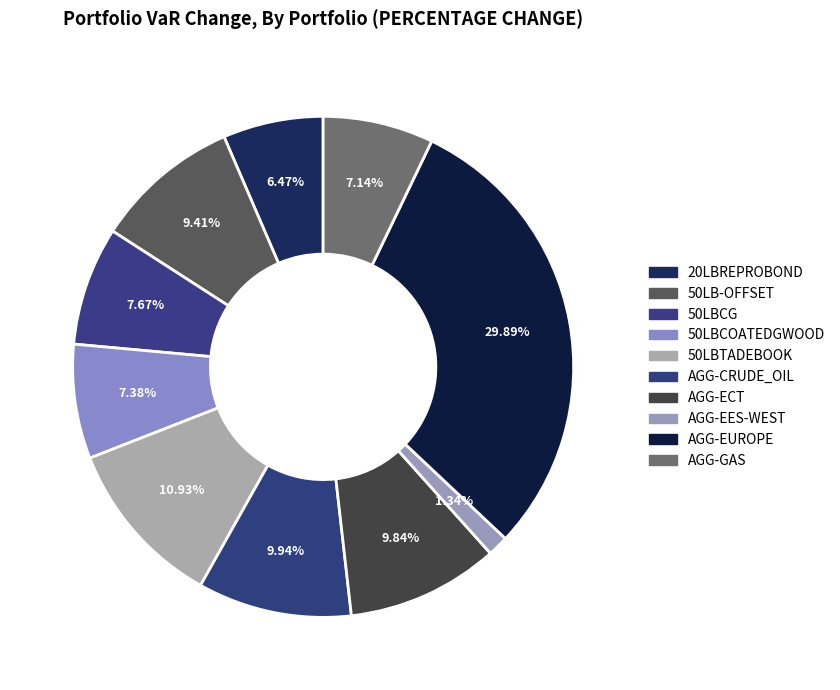

Count the number of slices in the pie.

10